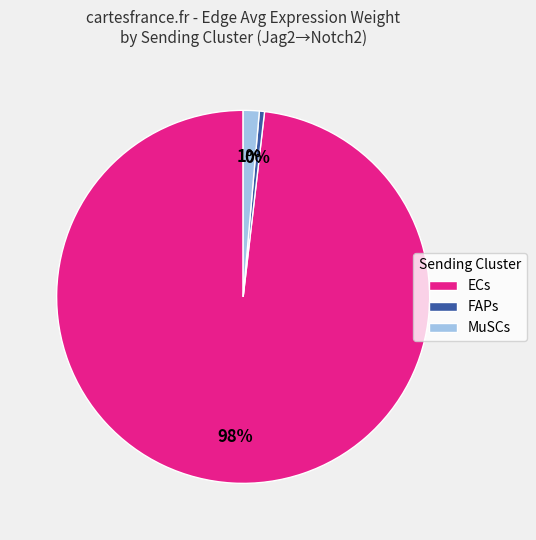

How many slices are in this pie chart?

3